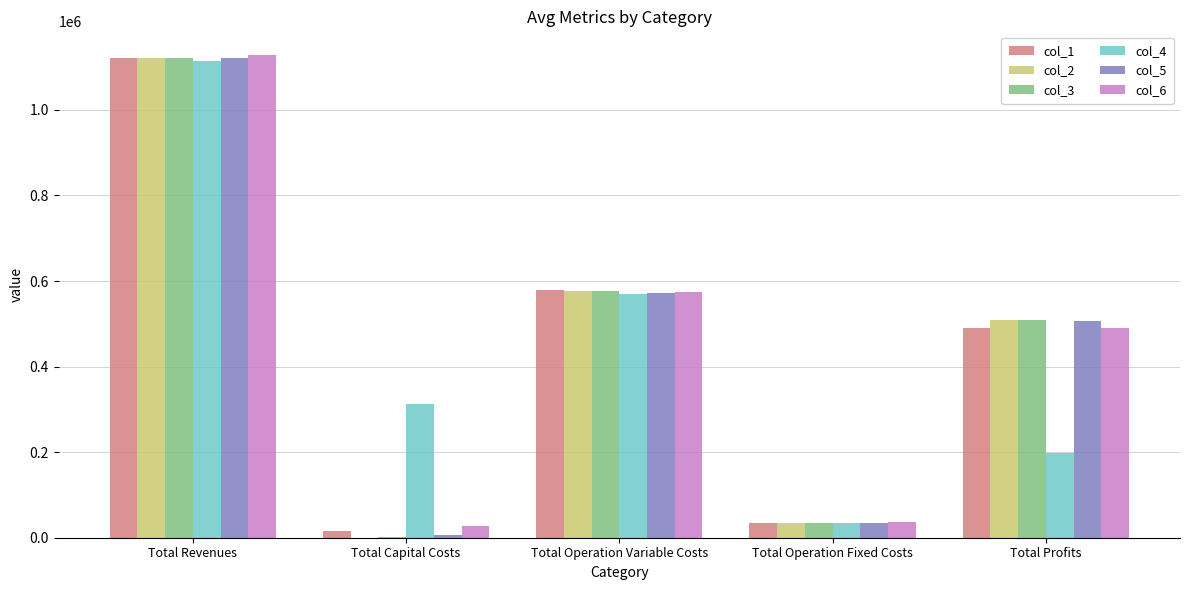

Which series has the largest range (max minus min)?

col_2